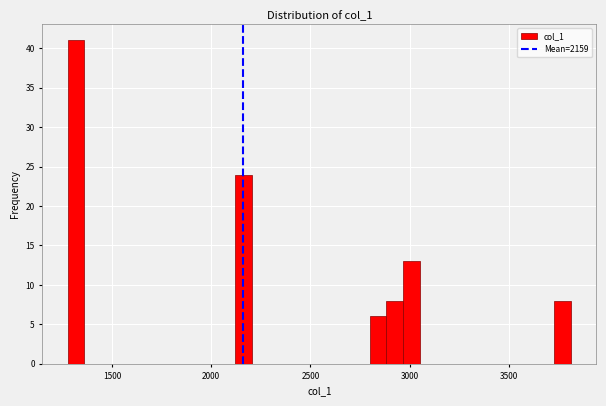

Around what value on the x-axis is the tallest bar? Give the approximate position of its centre, as read against the axis.

1300